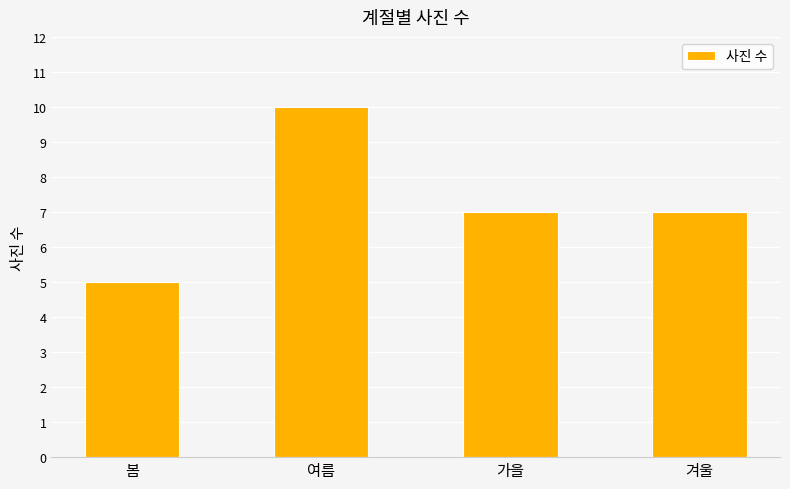

What is the minimum value shown in the chart?

5